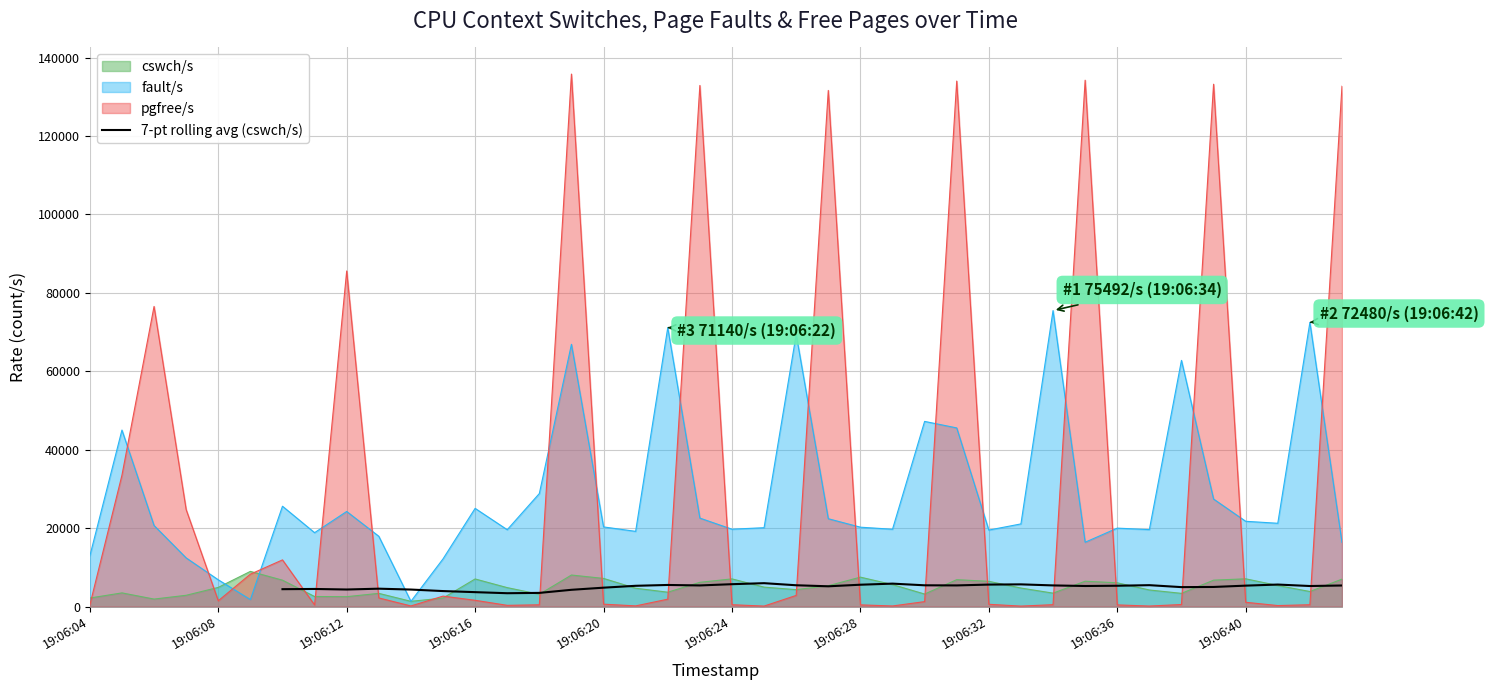

How many categories are shown in the chart?

40